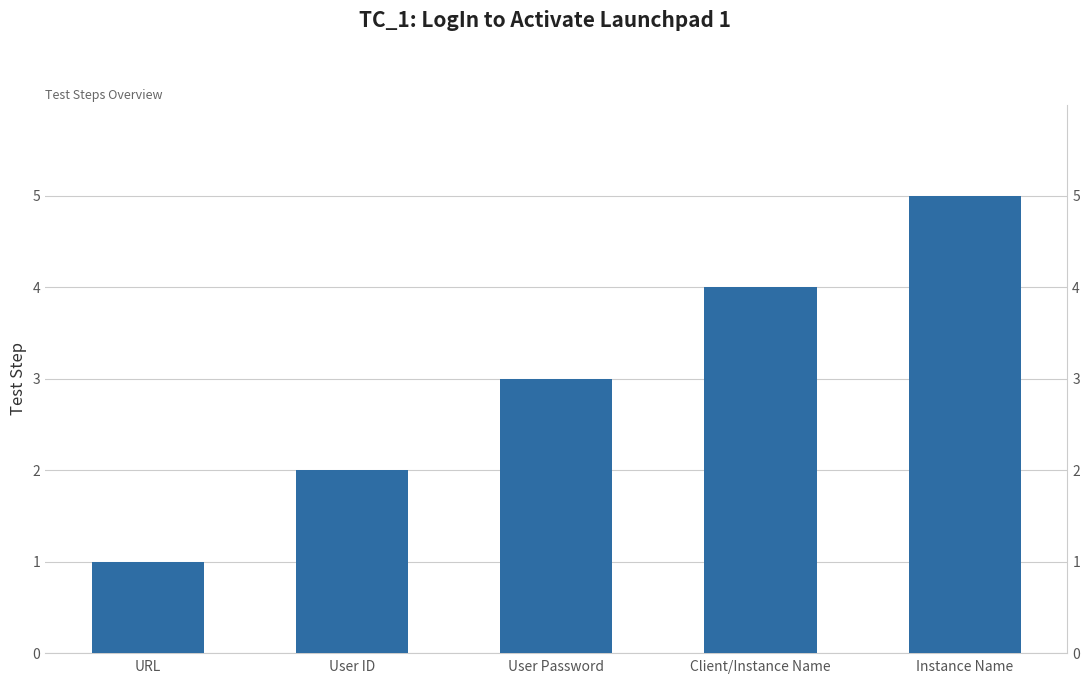

Reading left to right, what are all the values shown in this chart?

URL=1	User ID=2	User Password=3	Client/Instance Name=4	Instance Name=5